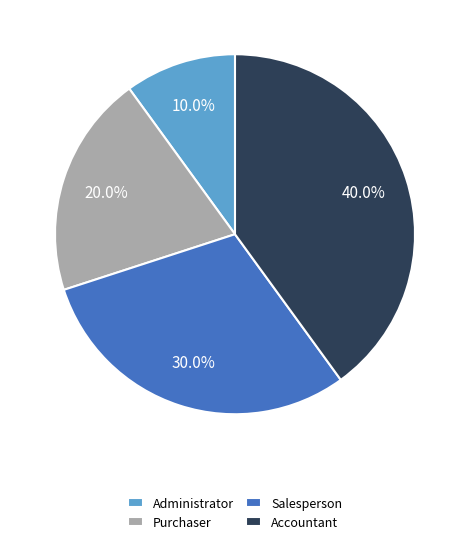

Is Purchaser the majority of the pie?

No